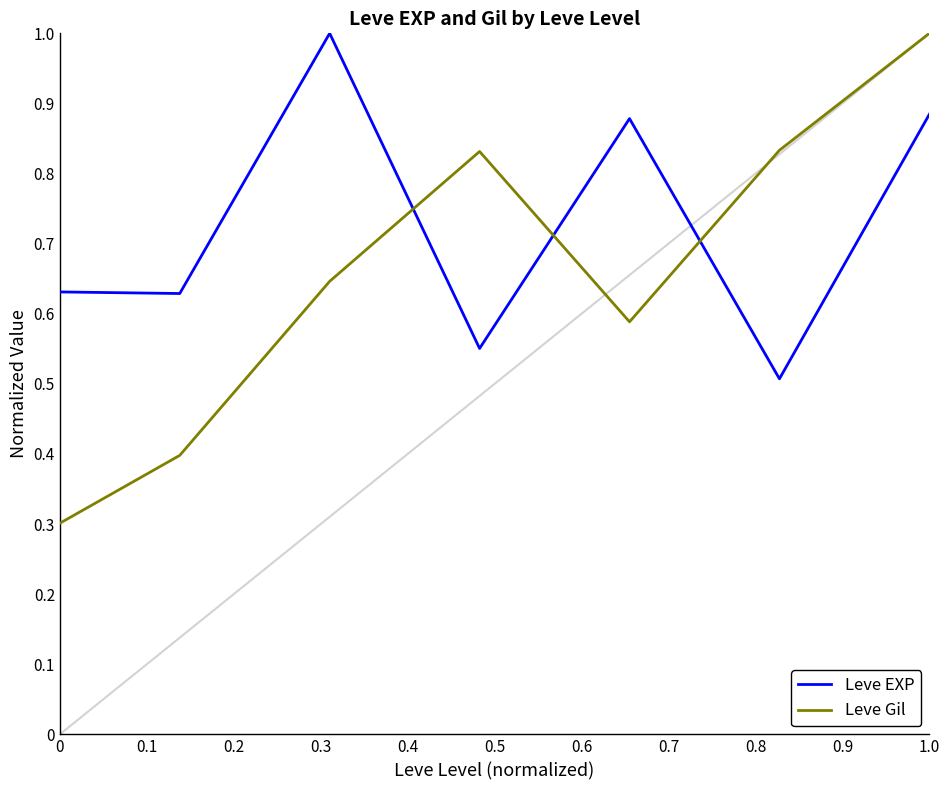

What is the average value of the Leve EXP series?

0.7